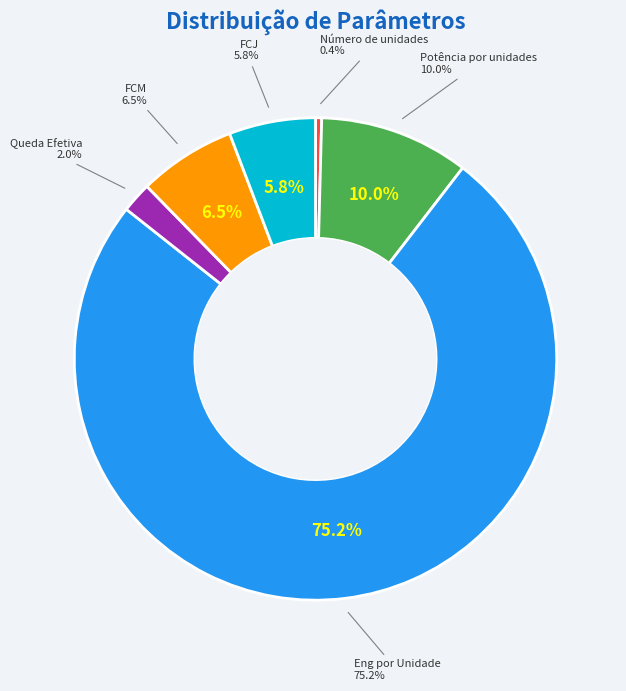

What is the ratio of the value at Queda Efetiva to the value at FCM?

0.3